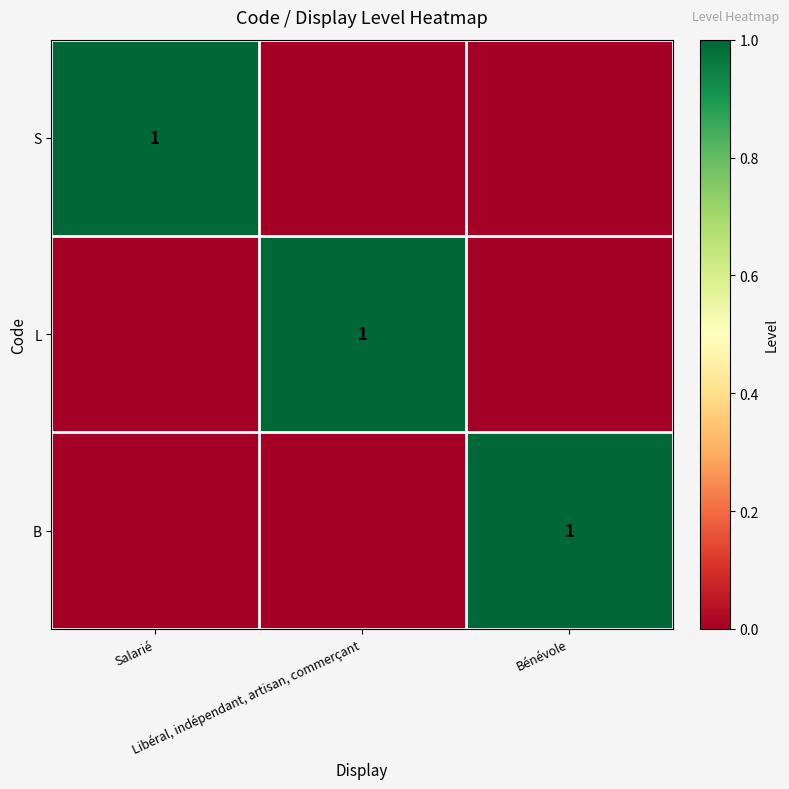

At how many categories does at least one series exceed 0?

3